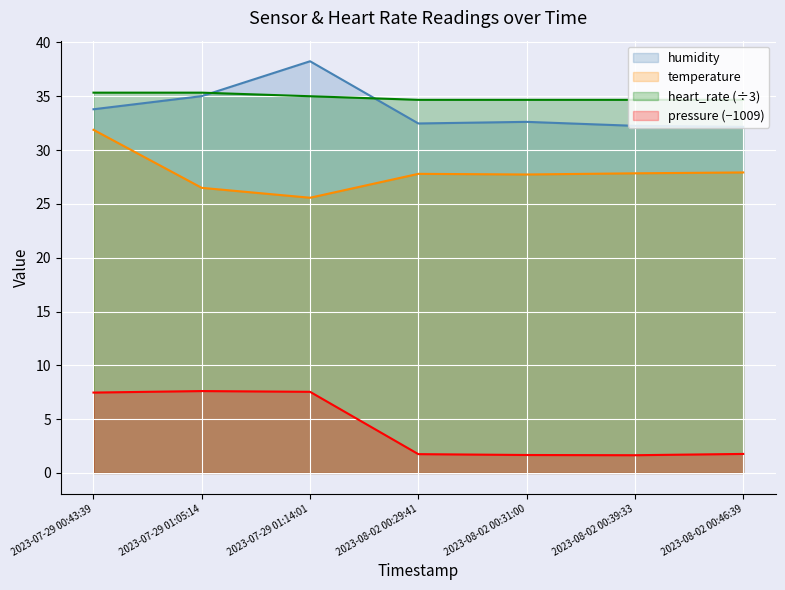

How many interior local valleys does the temperature series have?

2